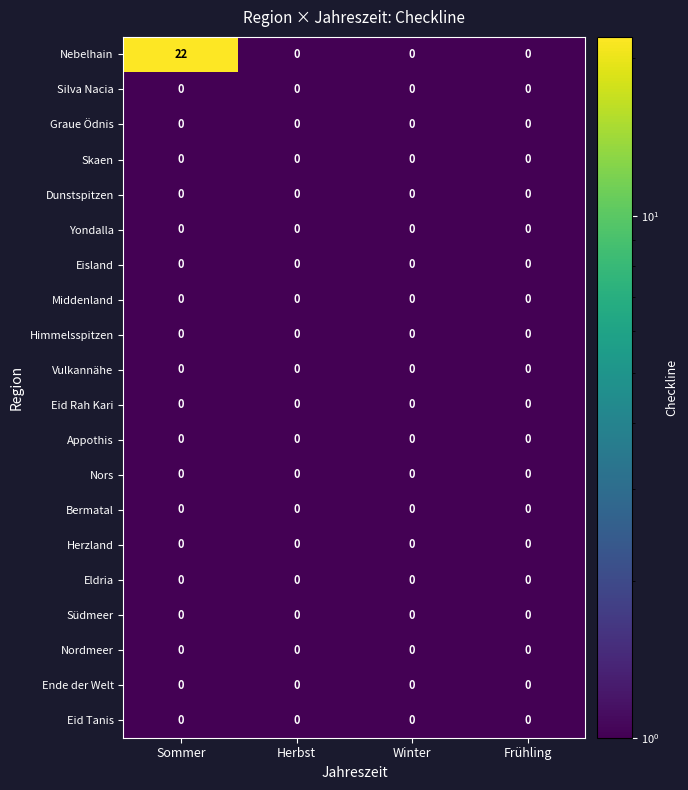

At which category is the sum across all series the highest?

Sommer